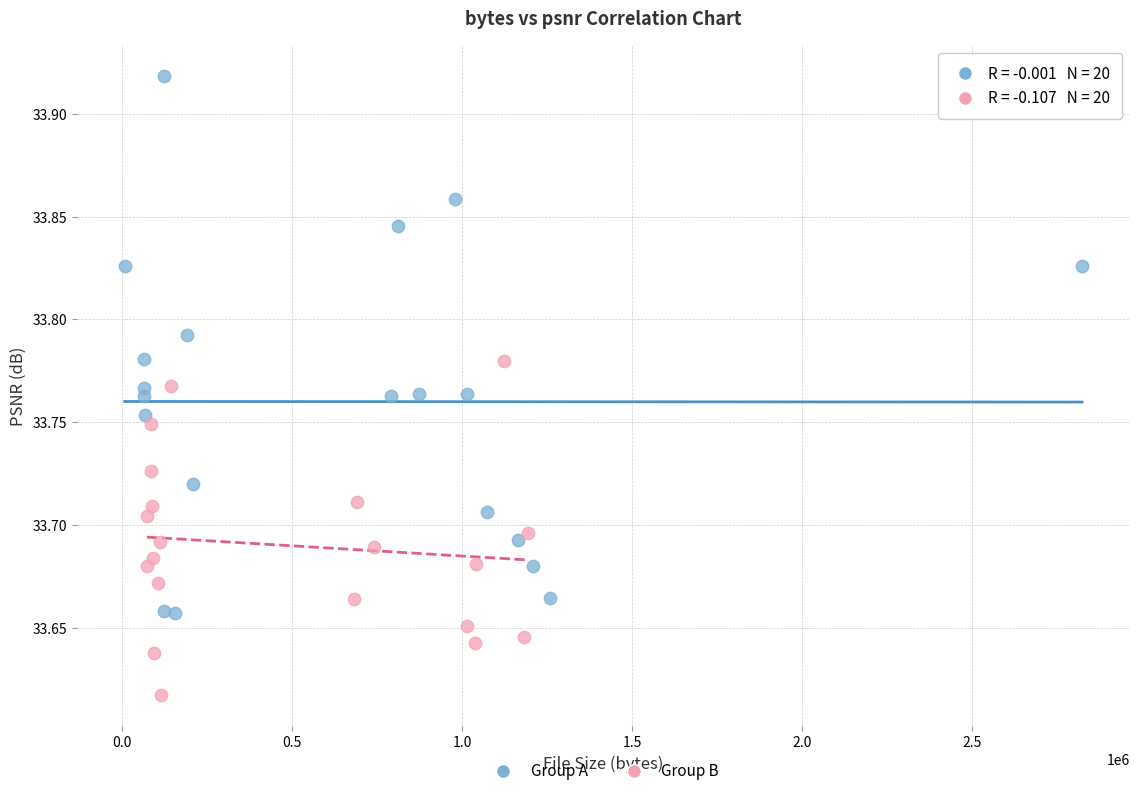

Which series has the widest spread of Y values?

Group A